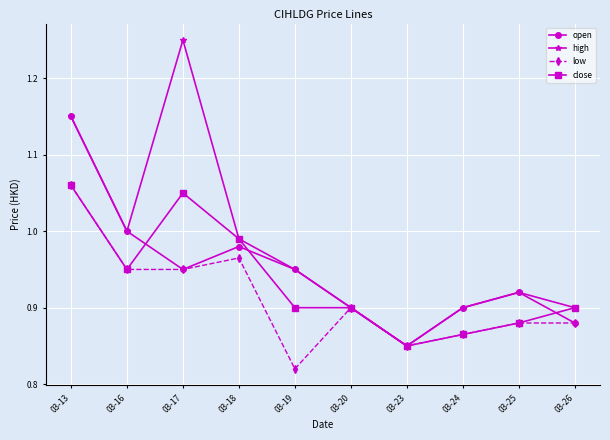

Does the chart have visible grid lines?

Yes